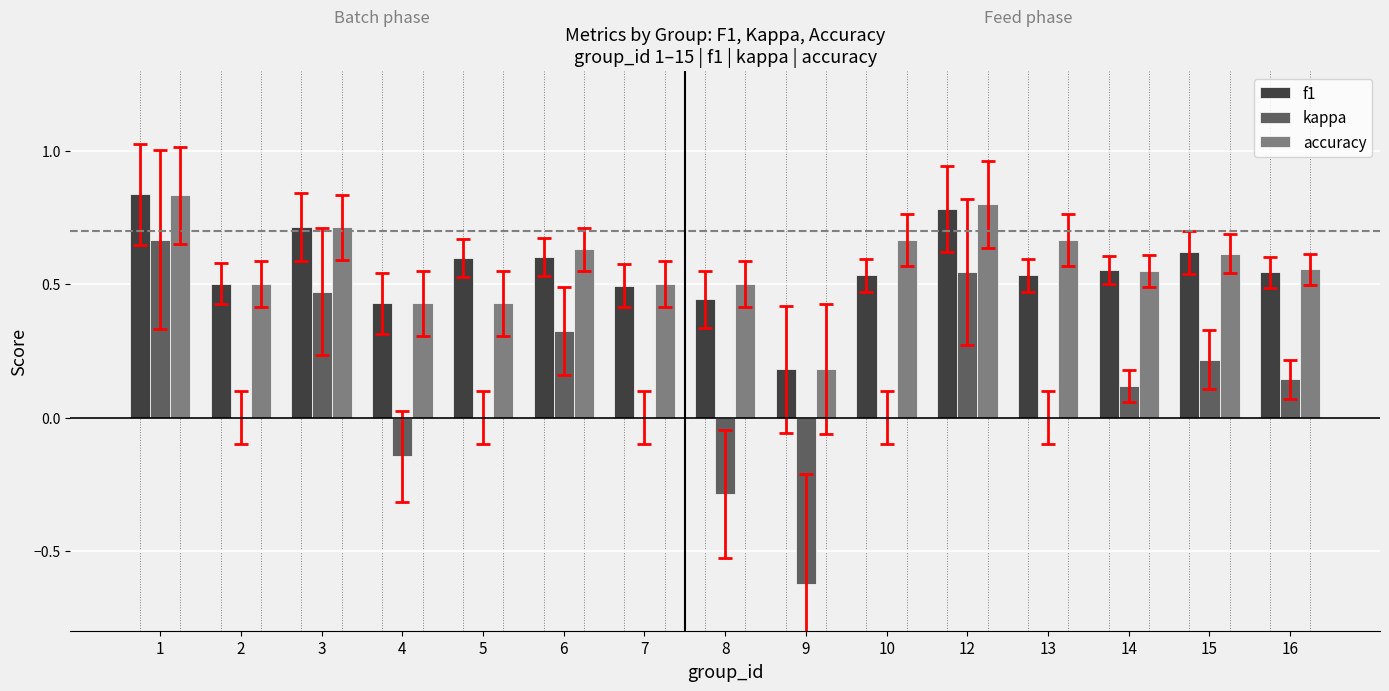

What are all the series names shown in the legend?

f1, kappa, accuracy